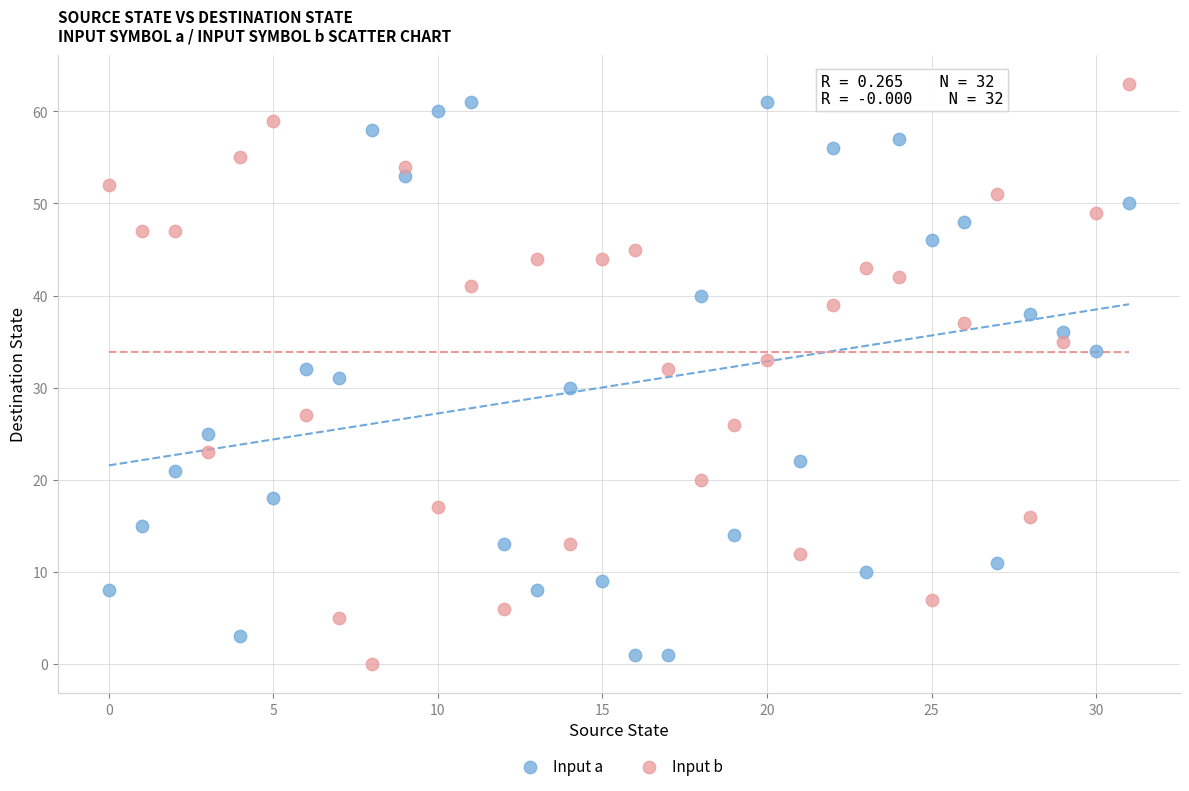

Which series reaches the minimum Y coordinate?

Input b